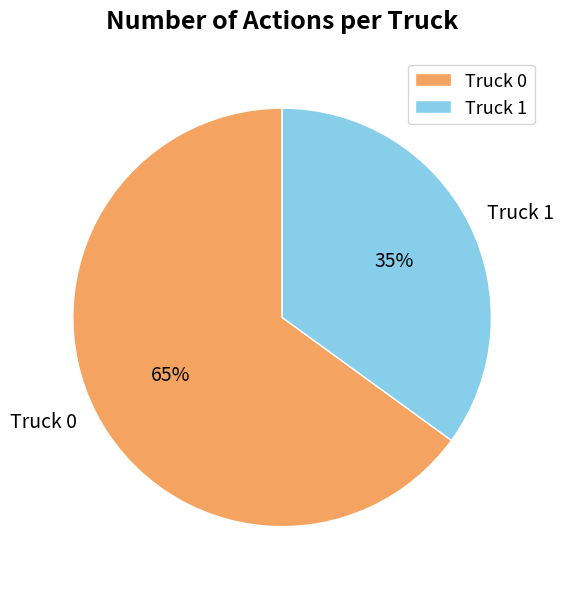

To the nearest percent, what portion does Truck 0 represent?

65%